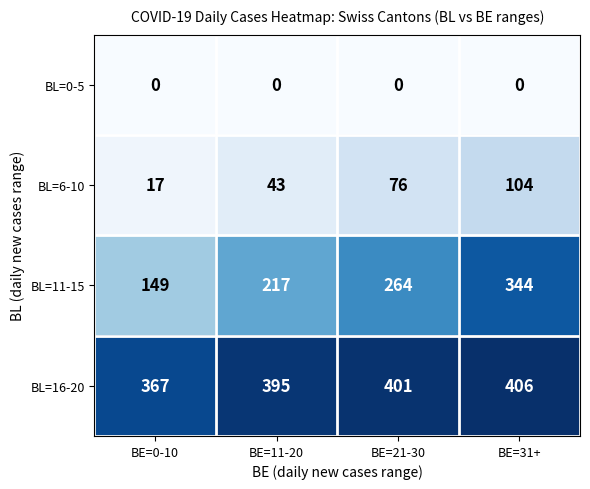

At which label does BL=11-15 reach its minimum?

BE=0-10